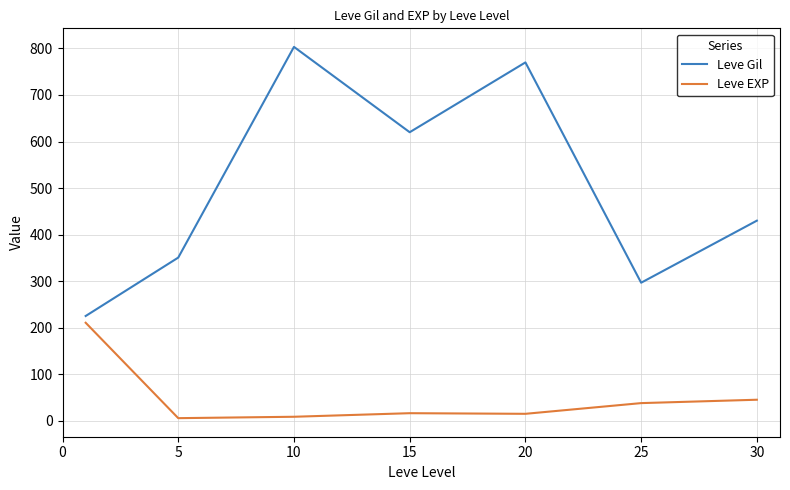

What is the maximum value shown in the chart?

803.3